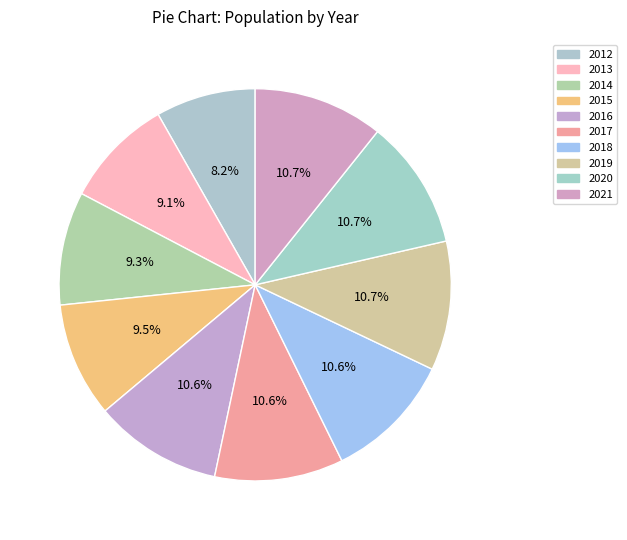

What is the change in value from 2013 to 2015?

+37